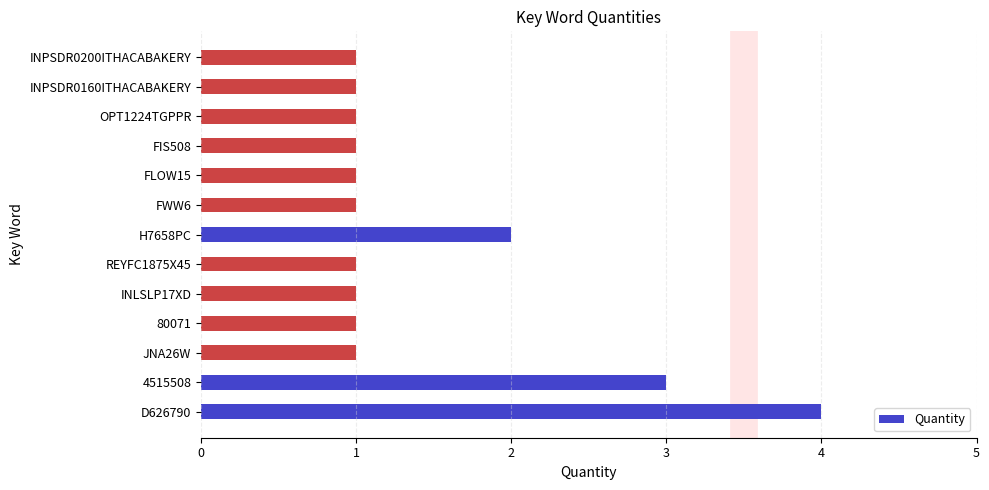

What is the difference between the maximum and minimum values?

3